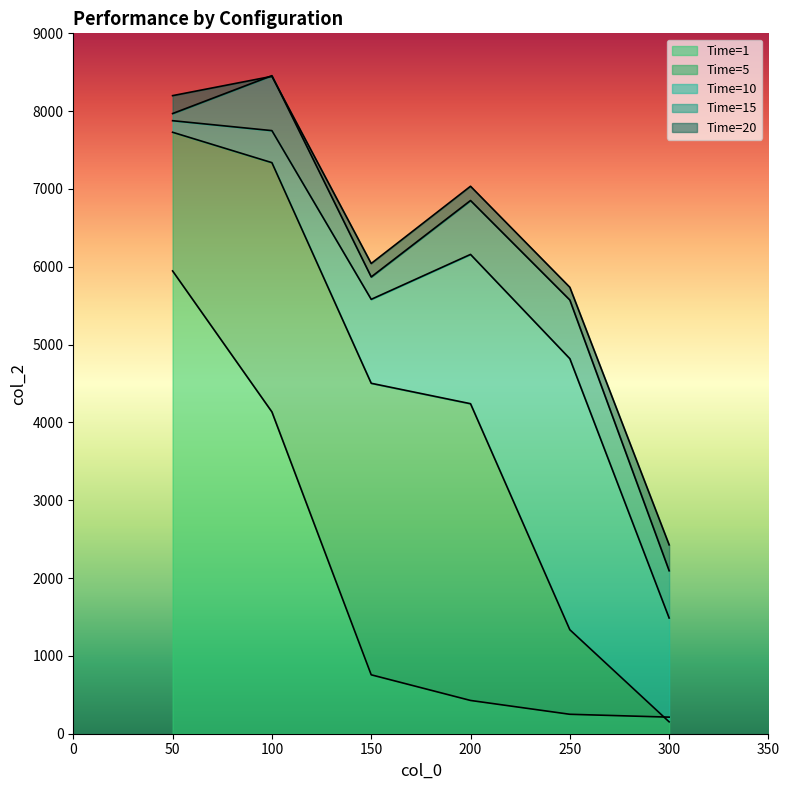

At which category does col_2_at_10 reach its first local peak?

200